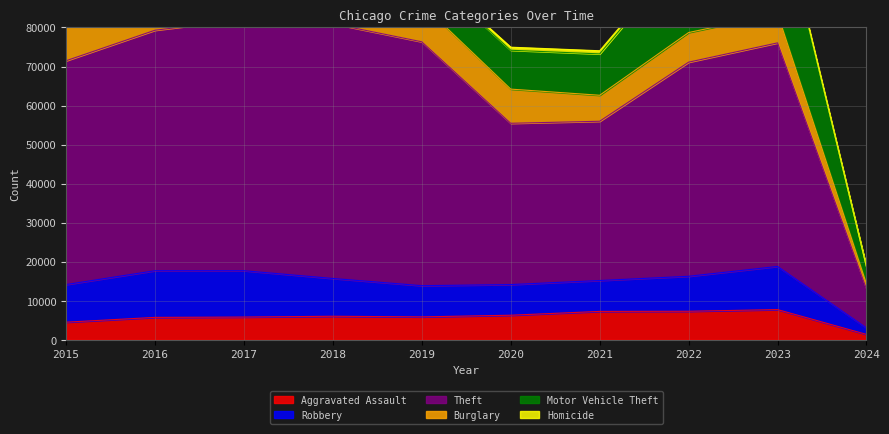

Does the chart have visible grid lines?

Yes